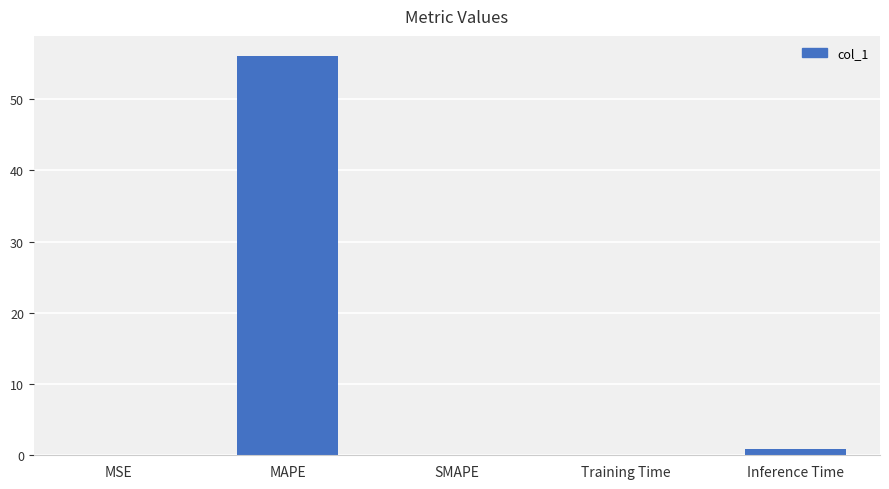

Which category has the highest value across all series?

MAPE